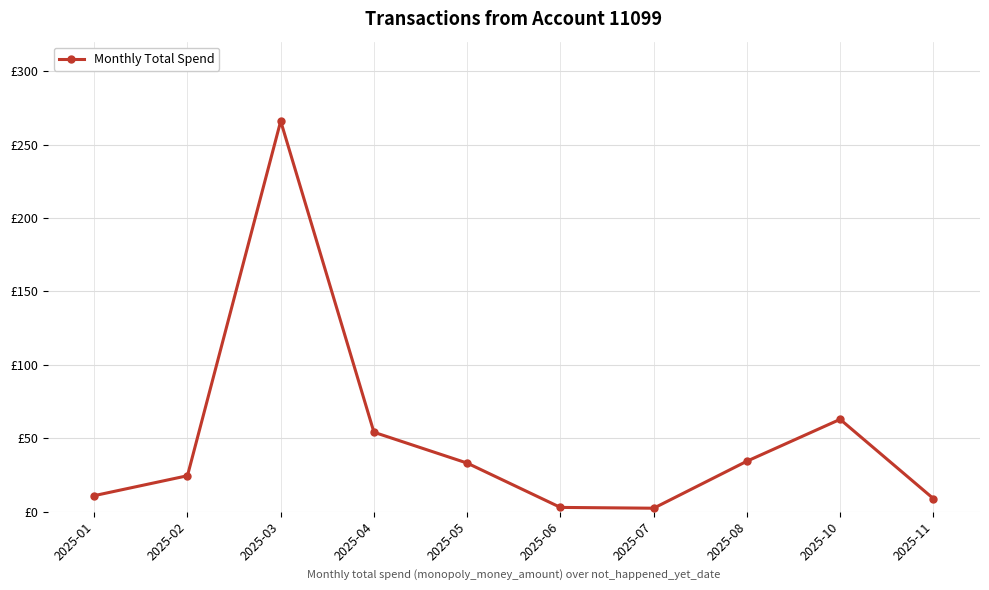

Is this an area chart (filled region under the line)?

No